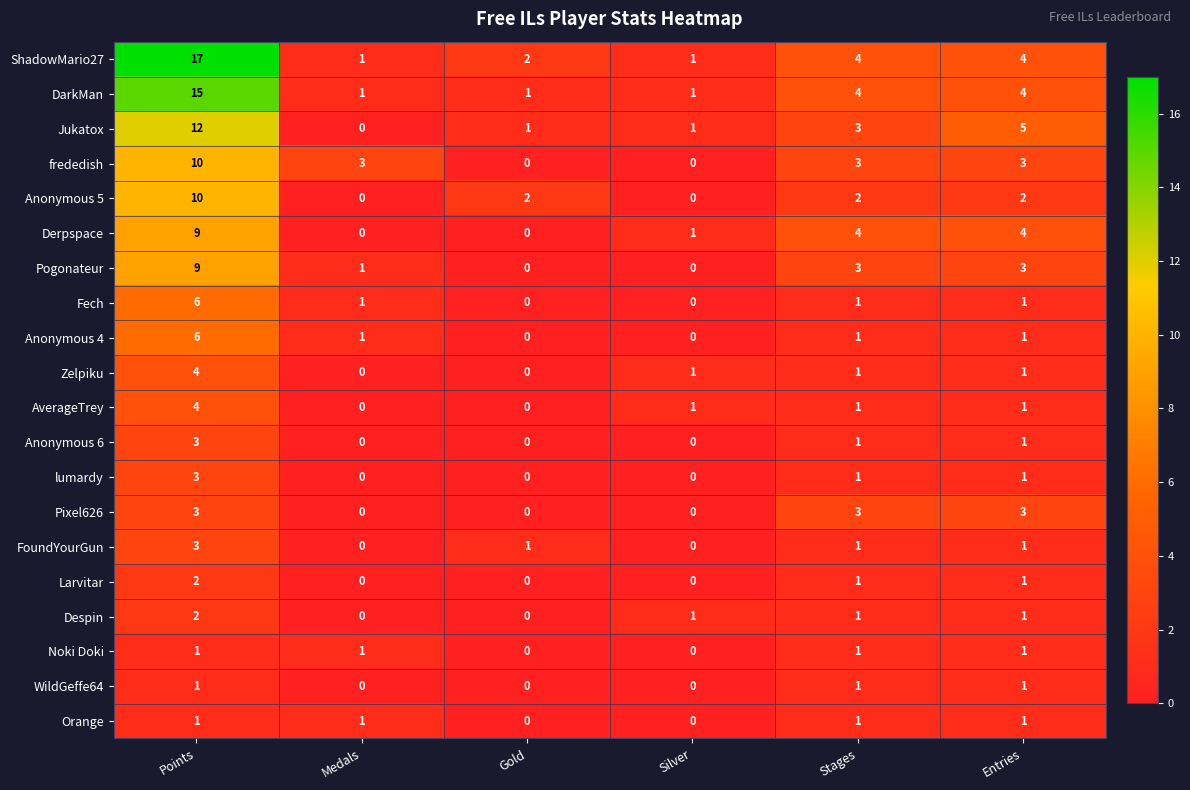

Is it true that Fech equals 0 at Gold?

True